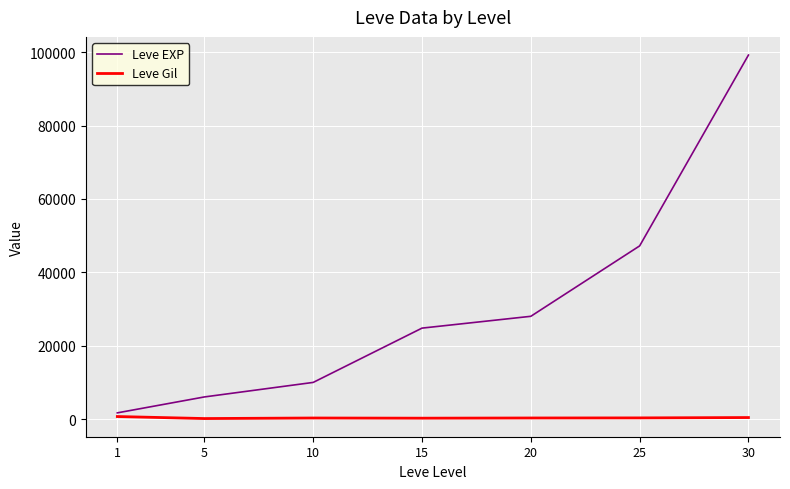

Is the value of Leve EXP at 10 greater than the value of Leve Gil at 25?

Yes